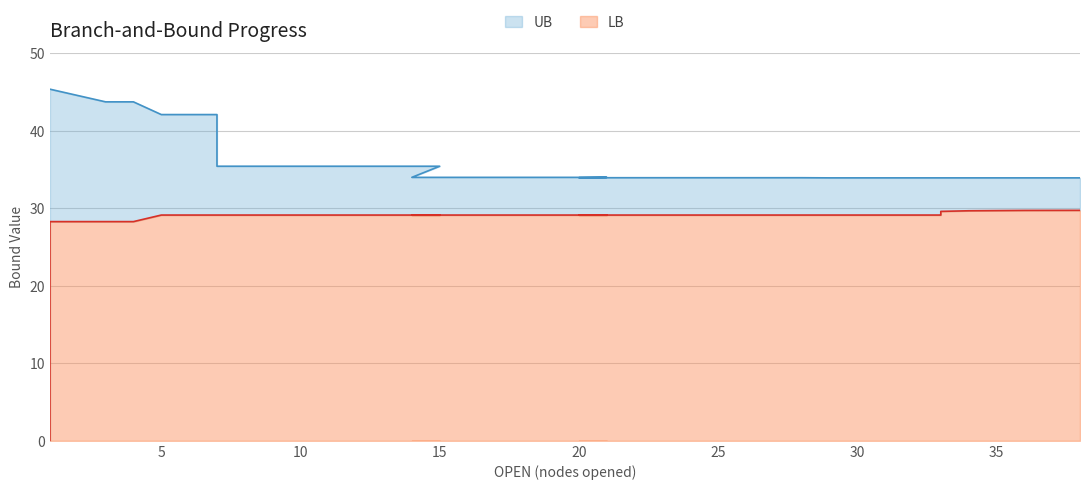

True or false: LB and UB intersect in this chart.

False